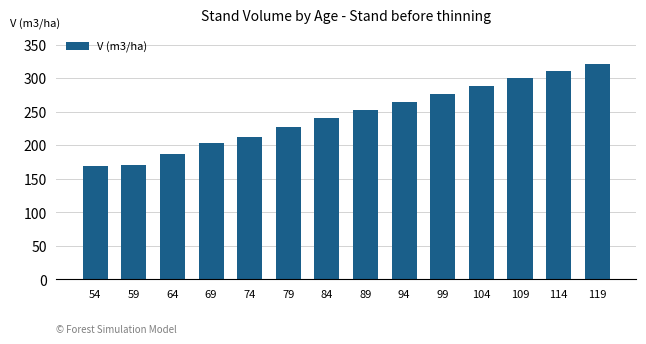

Between 69 and 74, which is larger?

74